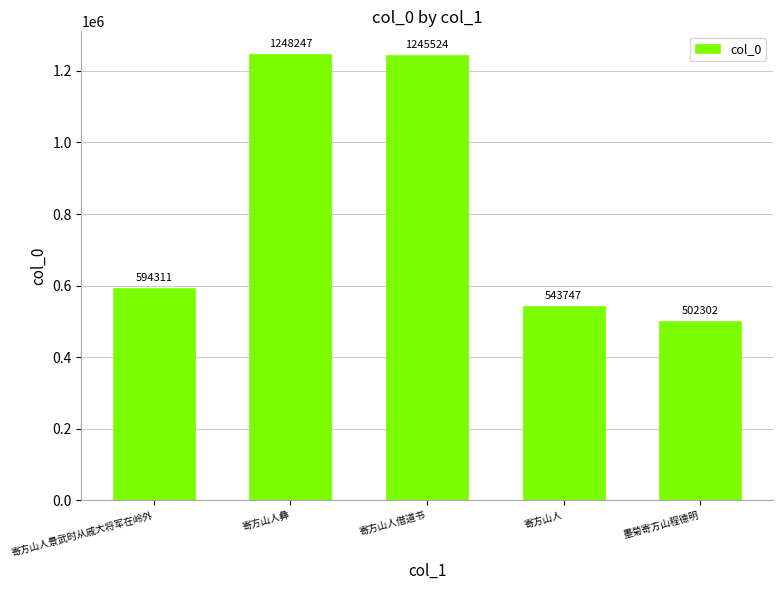

What is the change in value from 寄方山人景武时从戚大将军在岭外 to 寄方山人彝?

+653936